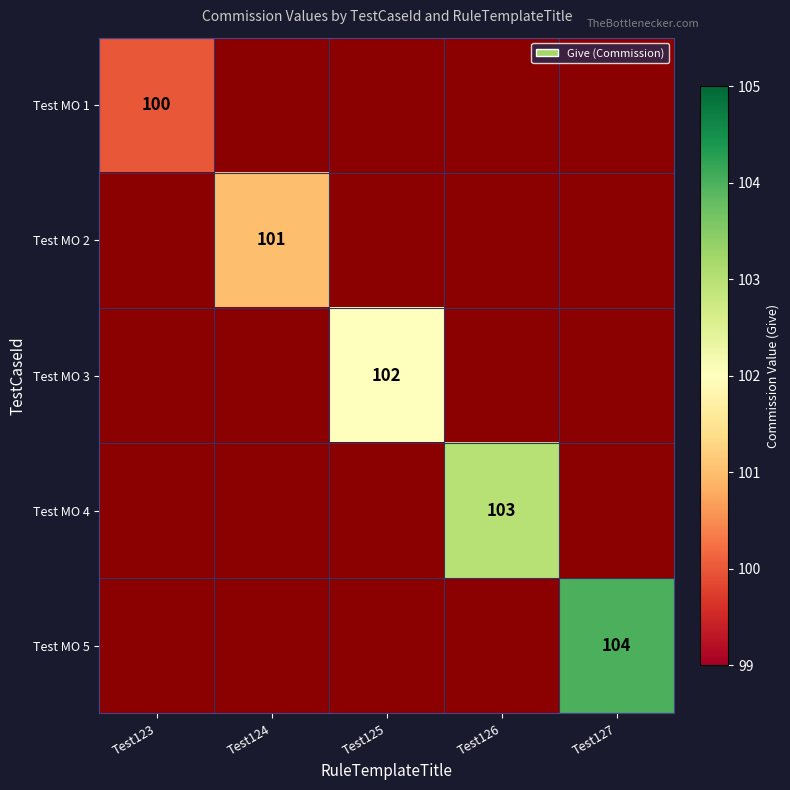

Is it true that Test MO 5 equals 104 at Test127?

True